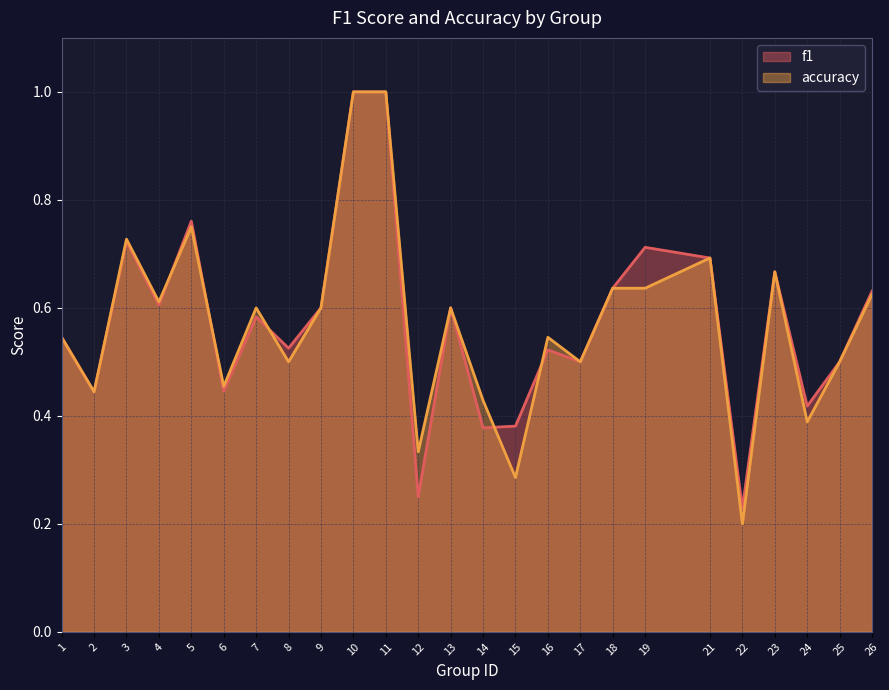

What is the value of the accuracy point at the 10th from the left?

1.0